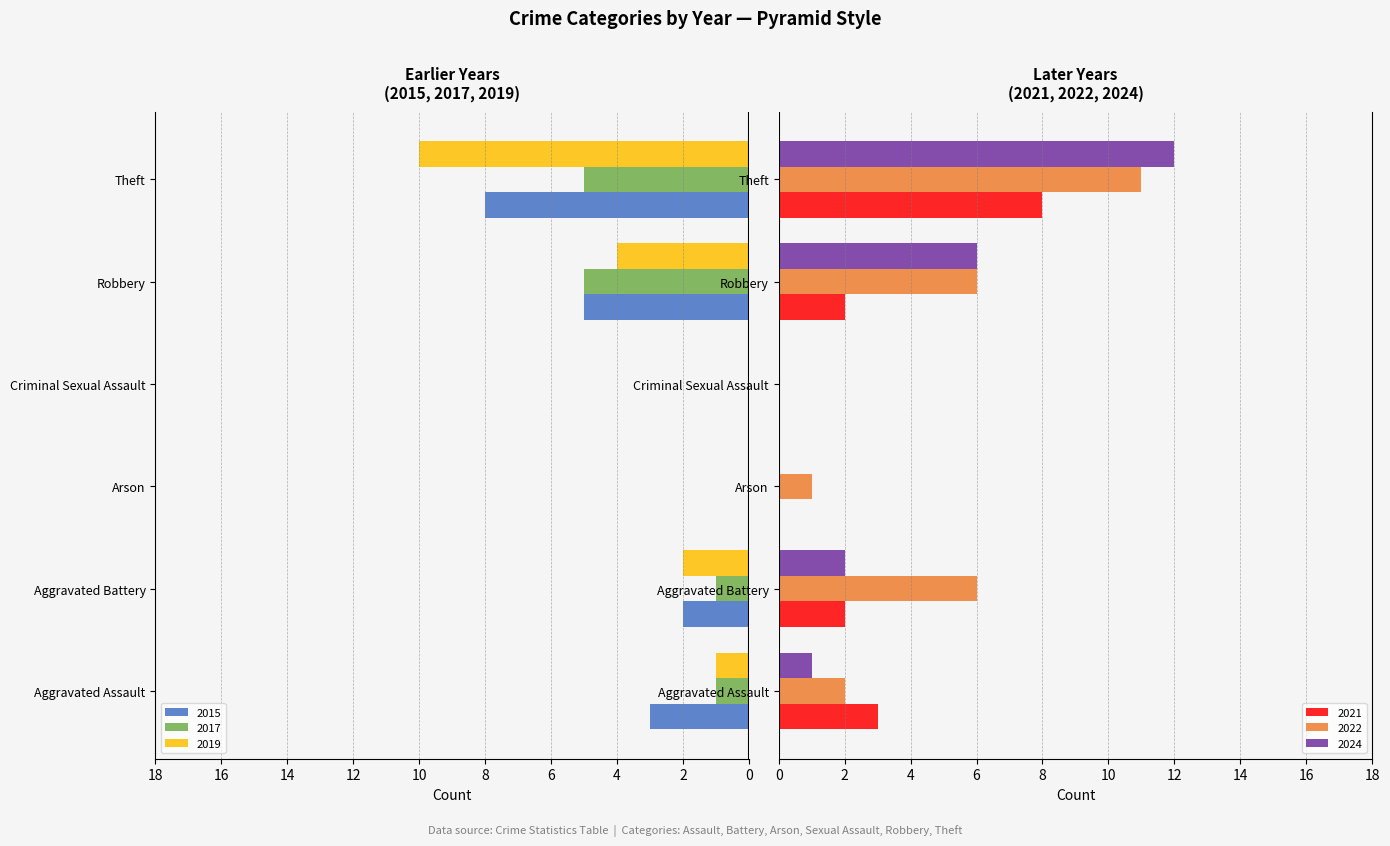

What position from the left is Aggravated Assault?

1